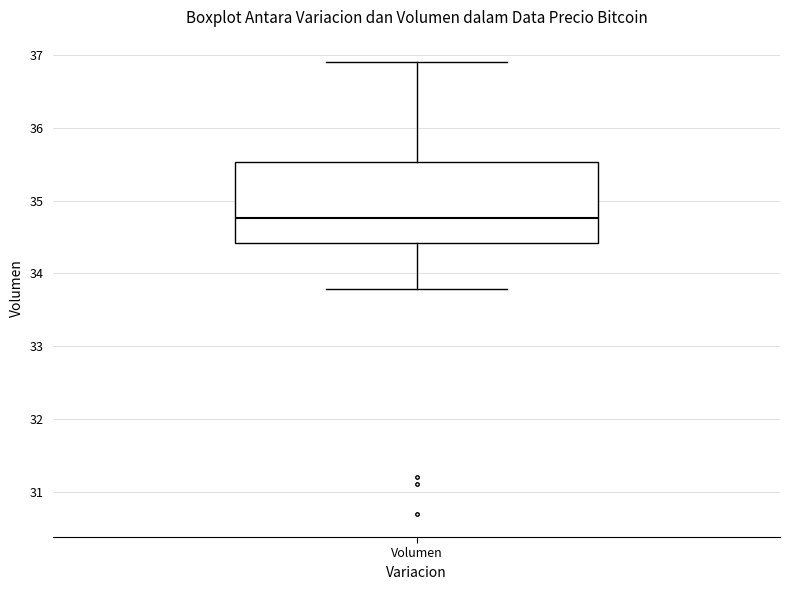

Read this box plot against the y-axis: the position of the median line, the range covered by the box, and the ends of both whiskers. The values are not printed on the chart, so give them approximately, as read against the axis.

median 34.8, box 34.4 to 35.5, whiskers 33.8 to 36.9